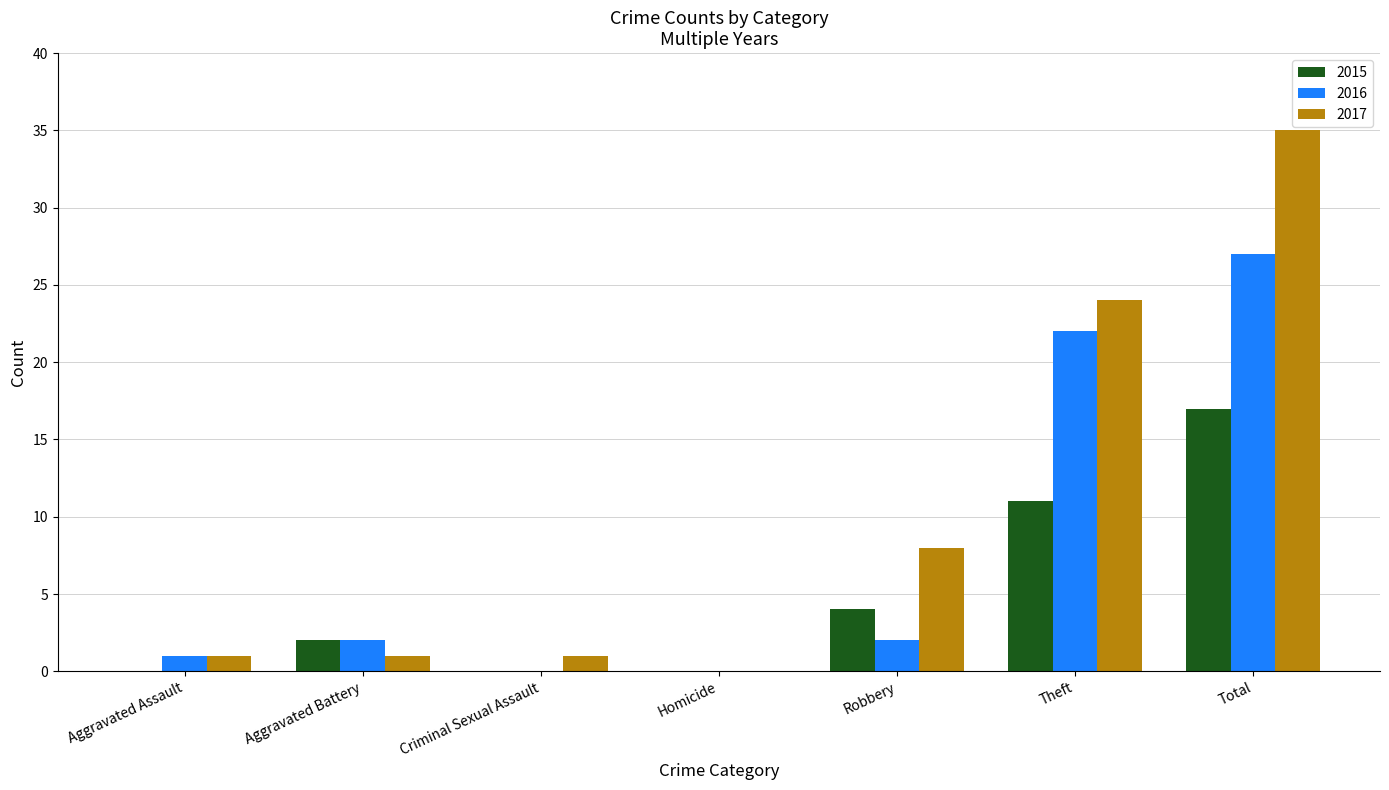

The 2016 series shows 22 at Theft. True or false?

True